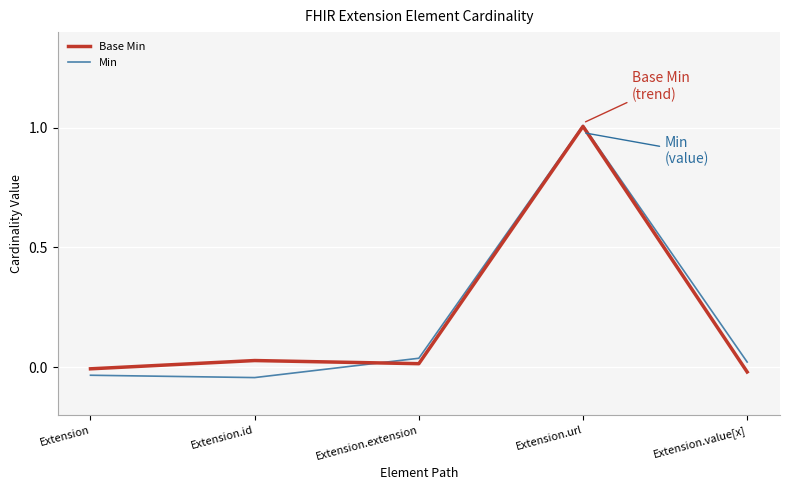

What is the total value across all series at Extension.url?

2.0